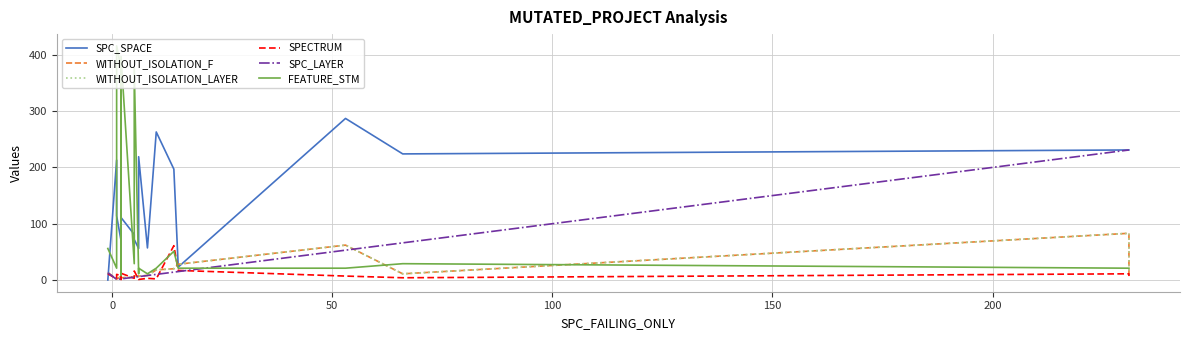

How many values in SPC_SPACE are above zero?

18